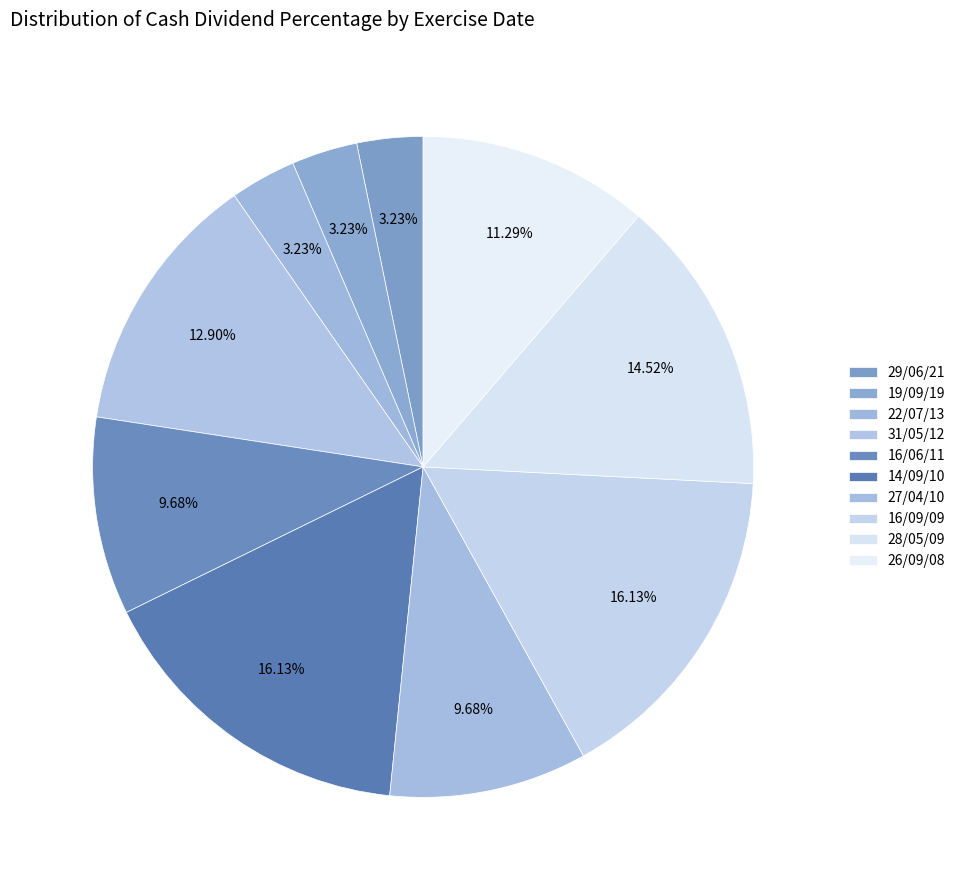

How many segments does this pie chart have?

10